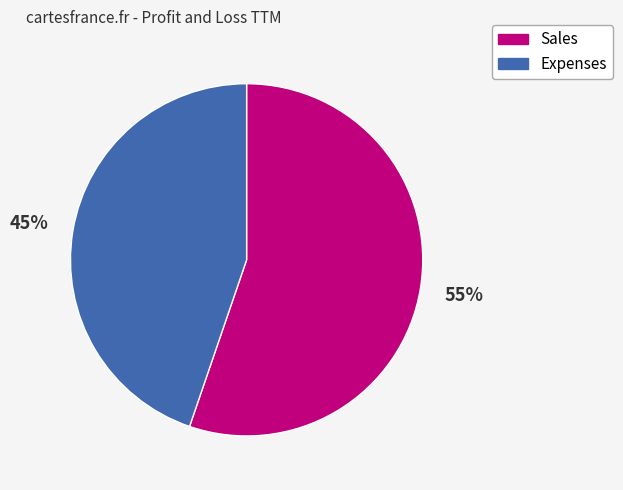

To the nearest percent, what portion does Expenses represent?

45%